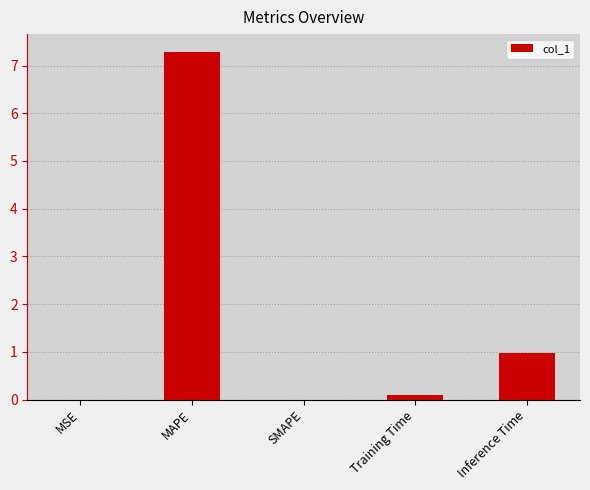

What is the change in value from MAPE to Training Time?

-7.2